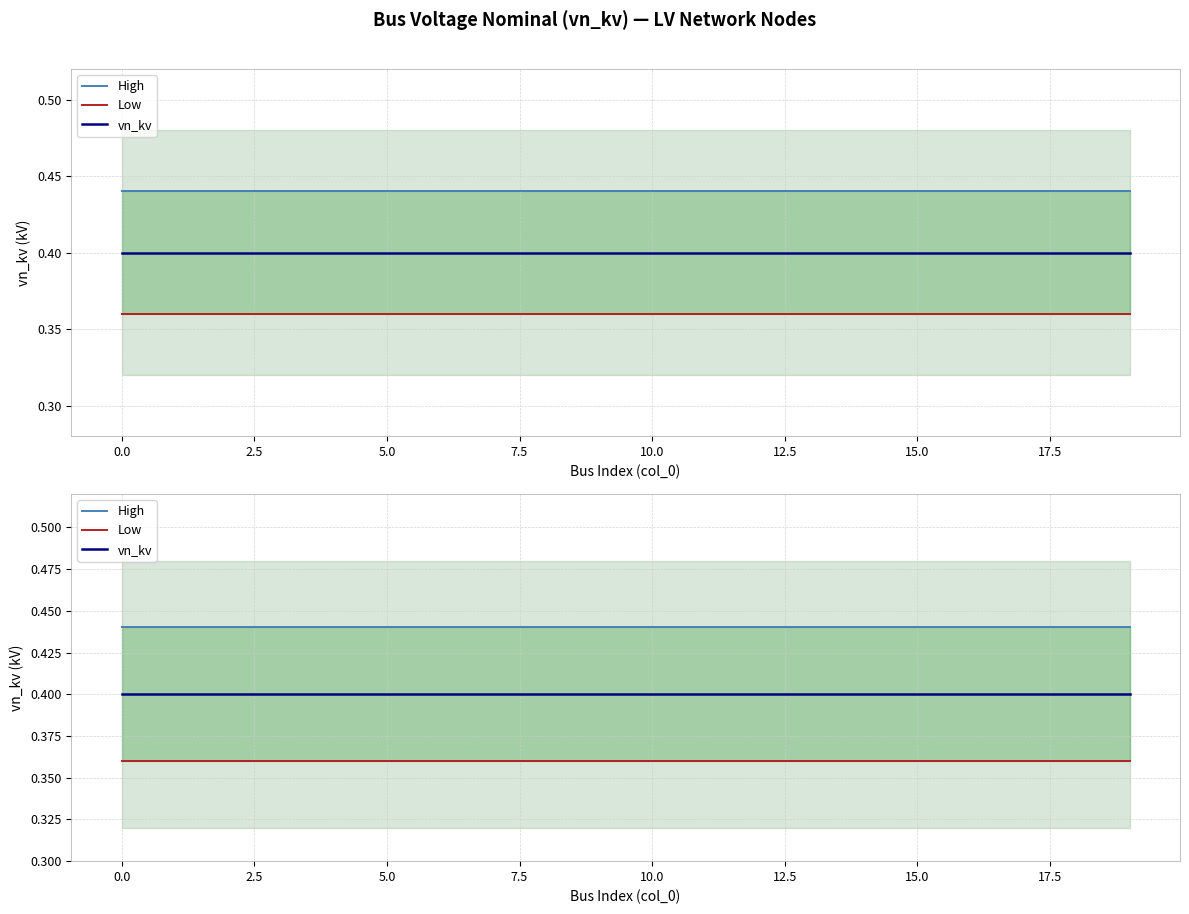

What is the sum of the Low values at 14 and 10?

0.7